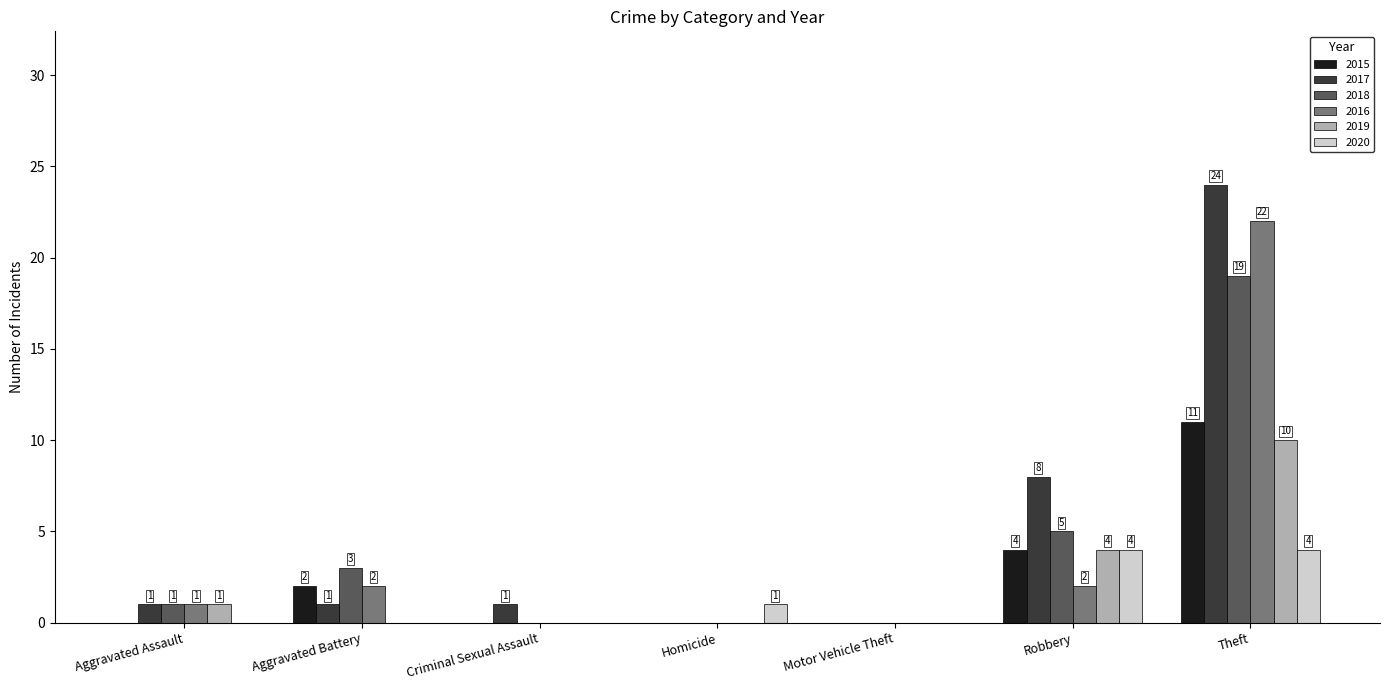

What is the approximate value of 2019 at Robbery, to the nearest 5?

5